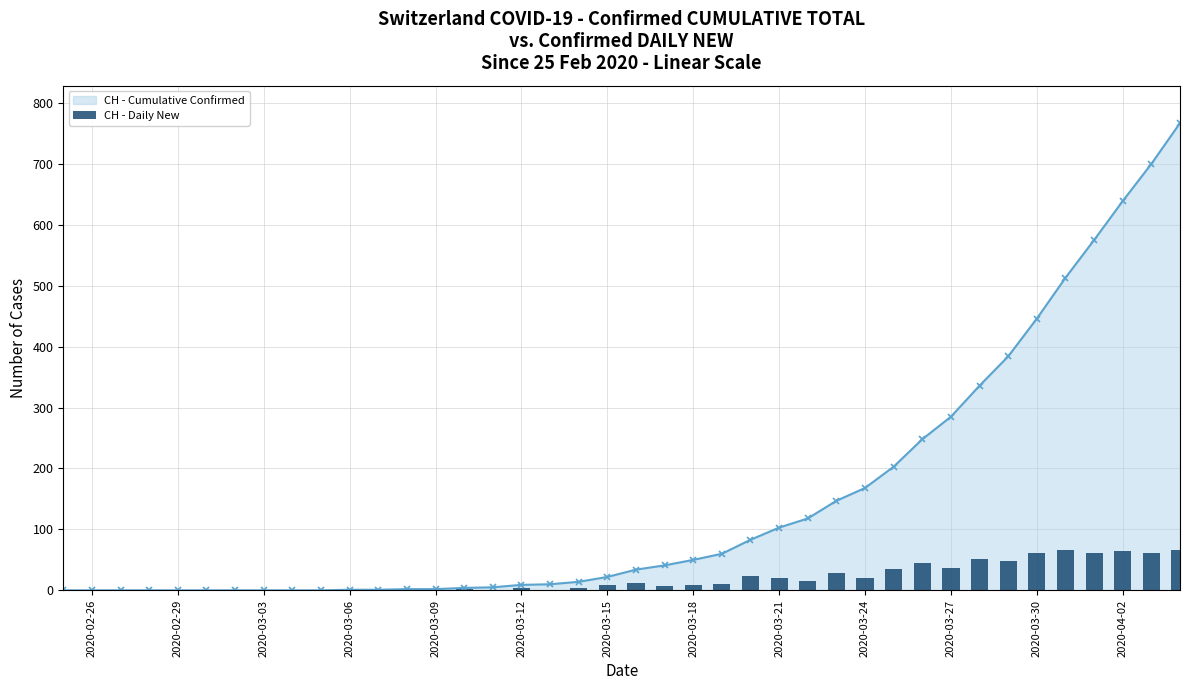

The CH - Cumulative Confirmed series shows 285 at 2020-03-27. True or false?

True